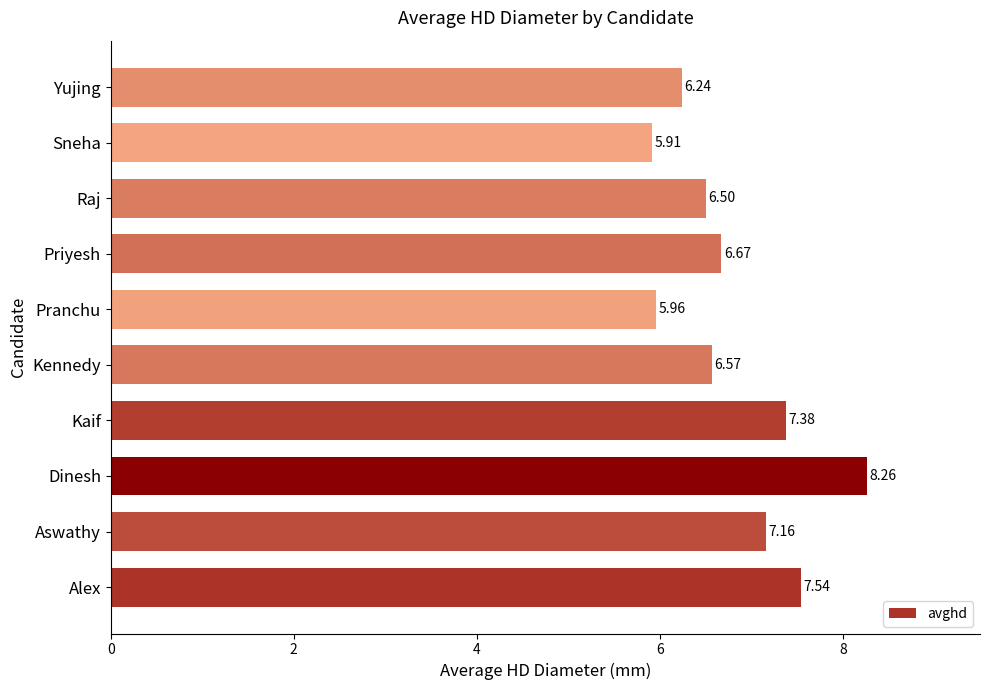

At which label is the value closest to 7?

Aswathy